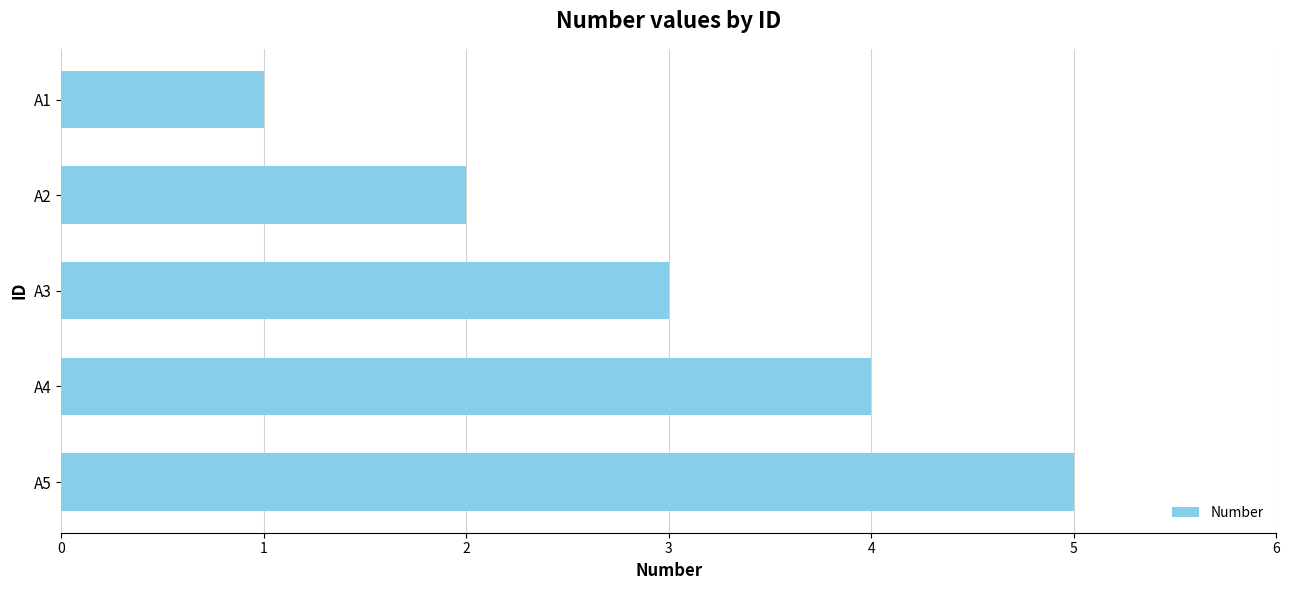

At which category does the chart reach its minimum across all series?

A1